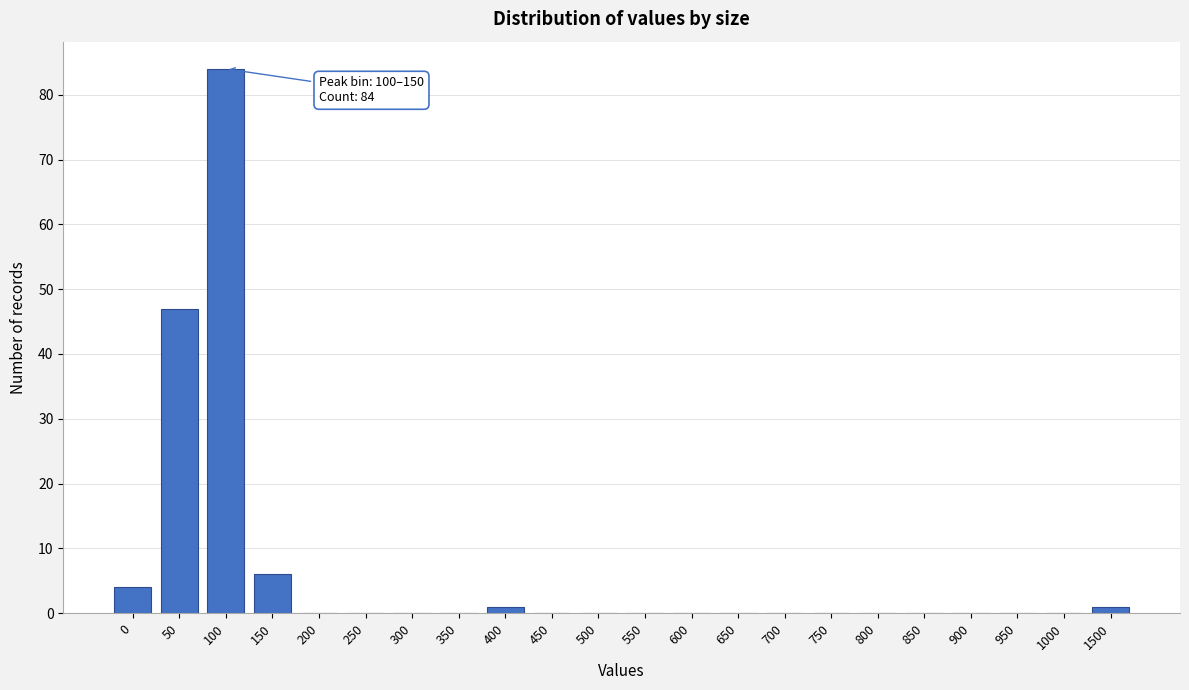

Reading right to left, what are all the values shown in this chart?

1500=1	1000=0	950=0	900=0	850=0	800=0	750=0	700=0	650=0	600=0	550=0	500=0	450=0	400=1	350=0	300=0	250=0	200=0	150=6	100=84	50=47	0=4